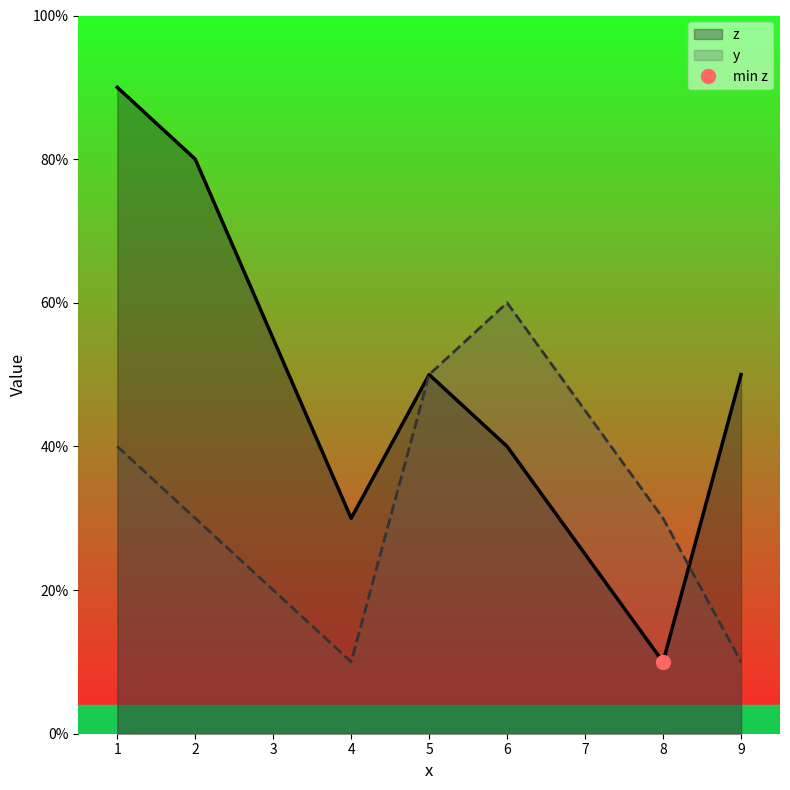

How many data points does each series have?

7